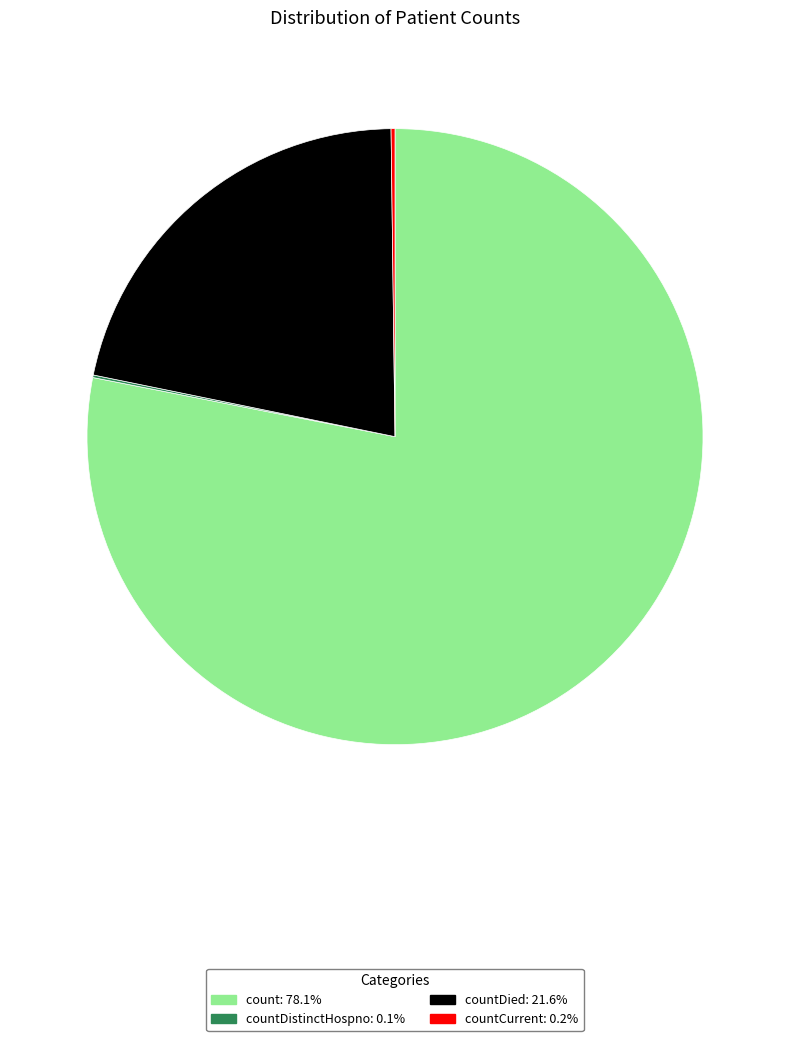

Does any single category account for the majority?

Yes